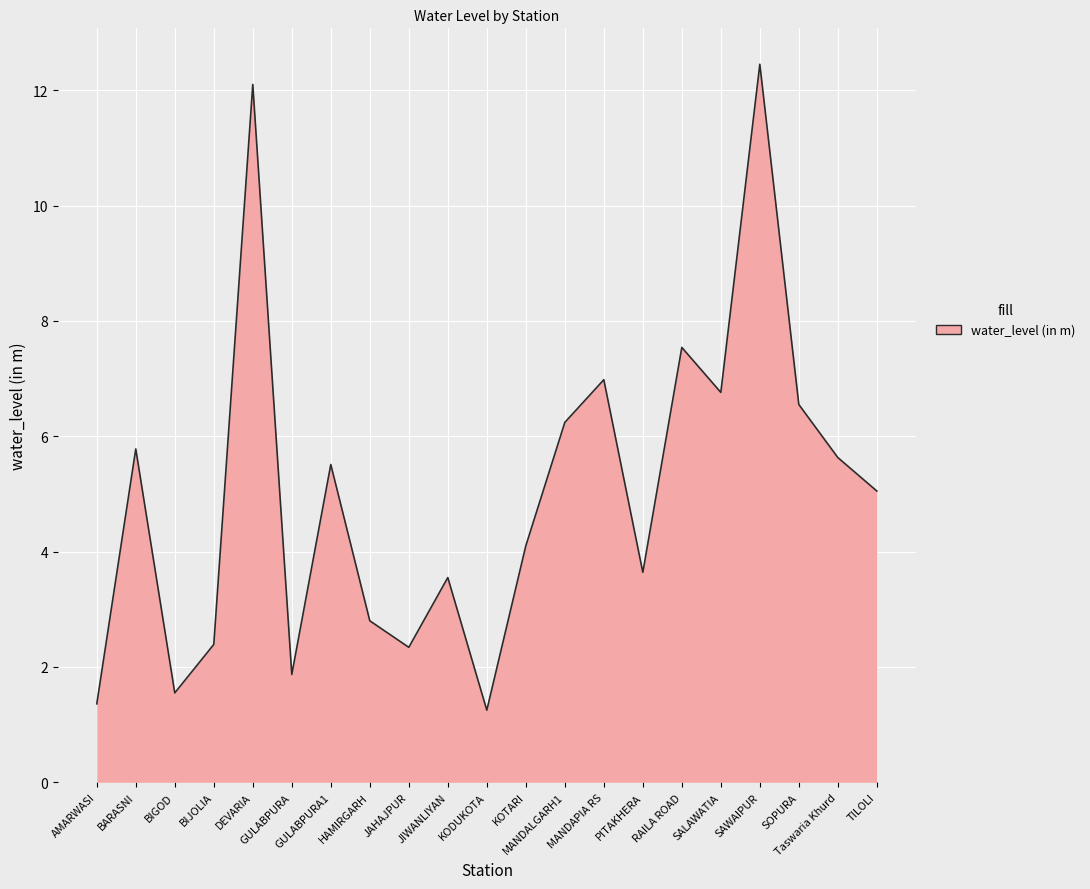

Does the chart have visible grid lines?

Yes